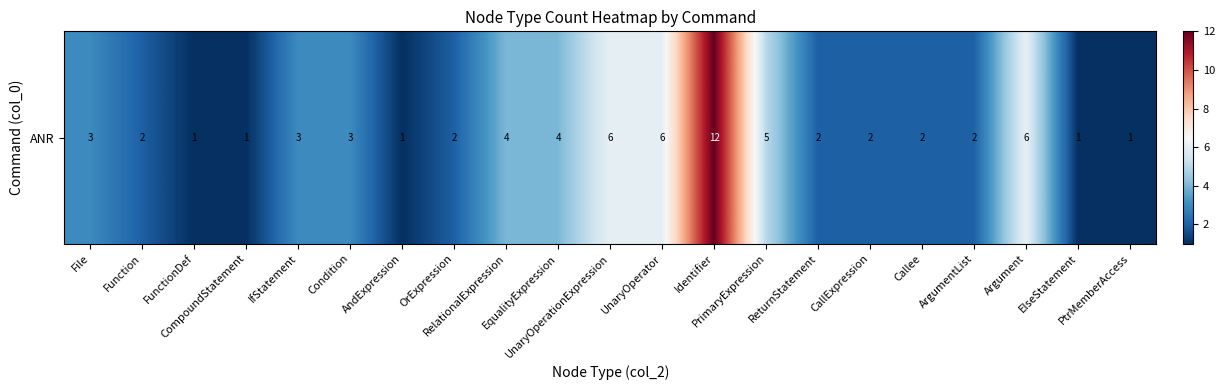

Reading right to left, what are all the values shown in this chart?

1	1	6	2	2	2	2	5	12	6	6	4	4	2	1	3	3	1	1	2	3